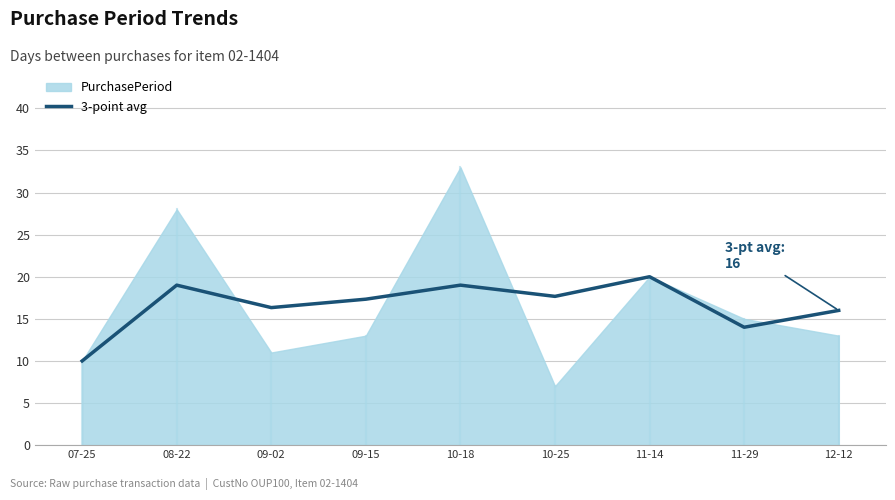

What is the maximum value for 3-point avg?

20.0